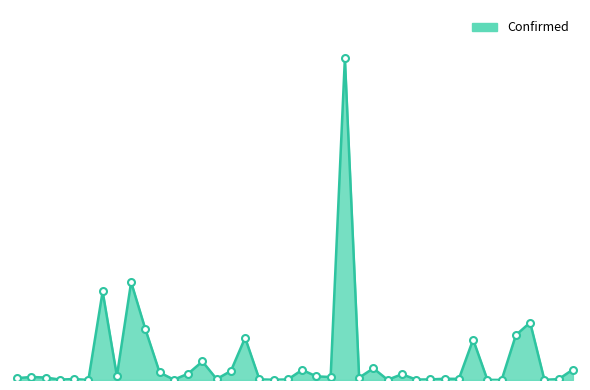

Is this an area chart (filled region under the line)?

Yes